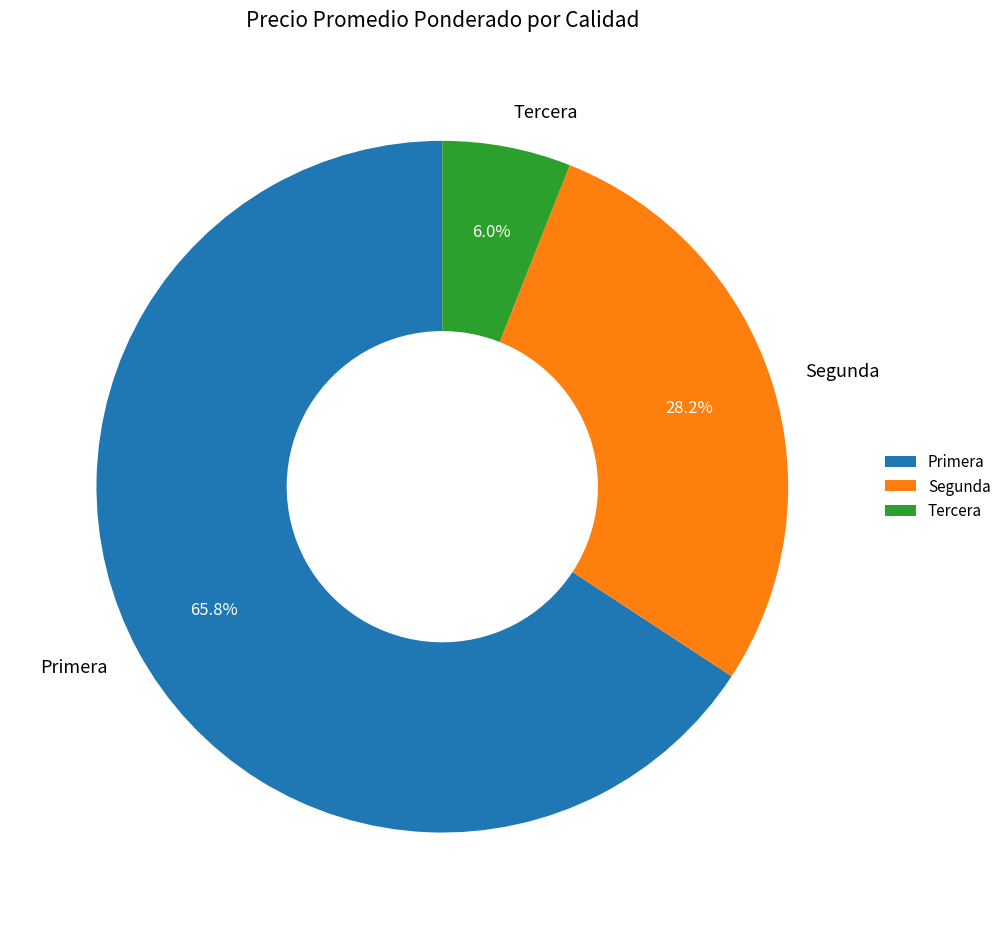

To the nearest percent, what portion does Primera represent?

66%